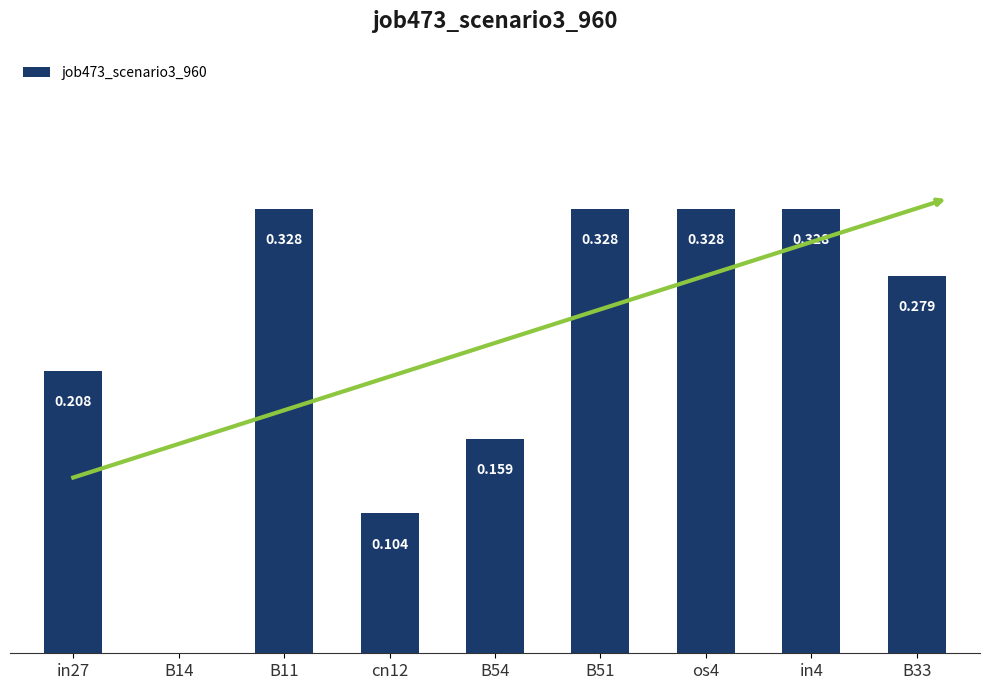

The value at os4 is 0.3. True or false?

True